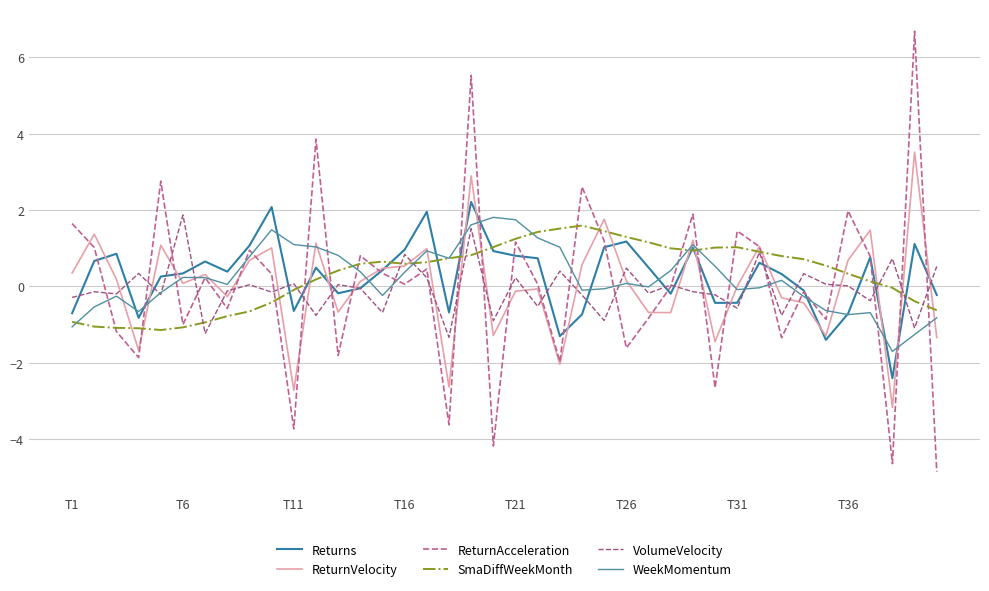

Does the chart display data point markers on the line(s)?

No